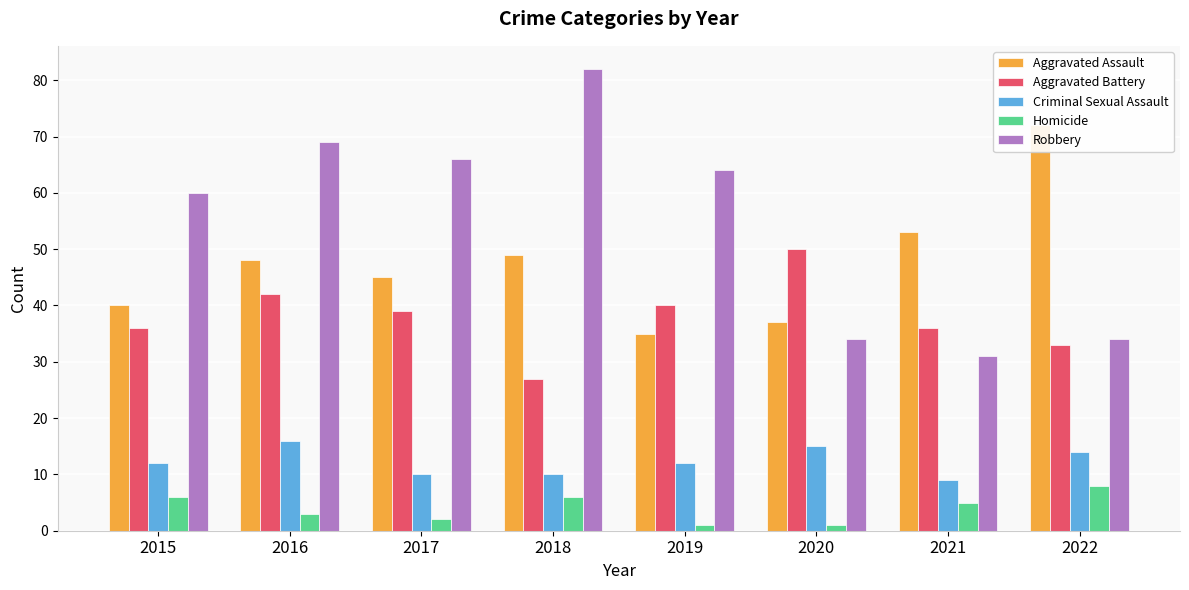

The value of Aggravated Assault at 2017 is 76. True or false?

False